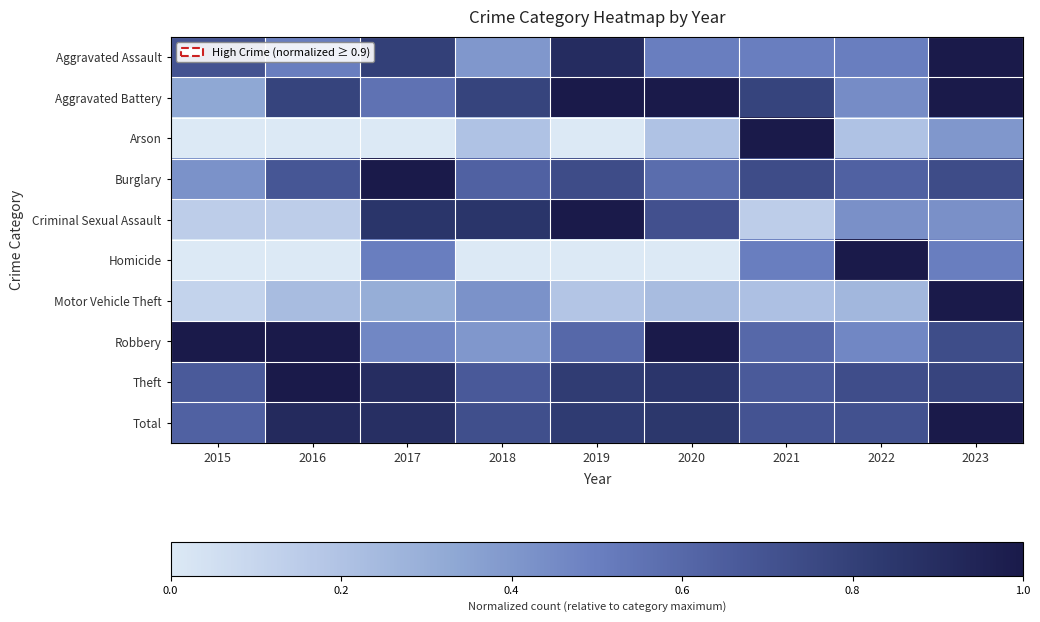

Reading left to right, list all the values displayed in this chart.

Aggravated Assault: 2015=0.7	2016=0.5	2017=0.8	2018=0.4	2019=0.9	2020=0.5	2021=0.5	2022=0.5	2023=1.0
Aggravated Battery: 2015=0.3	2016=0.8	2017=0.6	2018=0.8	2019=1.0	2020=1.0	2021=0.8	2022=0.4	2023=1.0
Arson: 2015=0.0	2016=0.0	2017=0.0	2018=0.2	2019=0.0	2020=0.2	2021=1.0	2022=0.2	2023=0.4
Burglary: 2015=0.4	2016=0.7	2017=1.0	2018=0.6	2019=0.7	2020=0.6	2021=0.7	2022=0.6	2023=0.7
Criminal Sexual Assault: 2015=0.1	2016=0.1	2017=0.9	2018=0.9	2019=1.0	2020=0.7	2021=0.1	2022=0.4	2023=0.4
Homicide: 2015=0.0	2016=0.0	2017=0.5	2018=0.0	2019=0.0	2020=0.0	2021=0.5	2022=1.0	2023=0.5
Motor Vehicle Theft: 2015=0.1	2016=0.2	2017=0.3	2018=0.4	2019=0.2	2020=0.2	2021=0.2	2022=0.3	2023=1.0
Robbery: 2015=1.0	2016=1.0	2017=0.5	2018=0.4	2019=0.6	2020=1.0	2021=0.6	2022=0.5	2023=0.7
Theft: 2015=0.7	2016=1.0	2017=0.9	2018=0.7	2019=0.8	2020=0.9	2021=0.7	2022=0.7	2023=0.8
Total: 2015=0.6	2016=0.9	2017=0.9	2018=0.7	2019=0.8	2020=0.8	2021=0.7	2022=0.7	2023=1.0